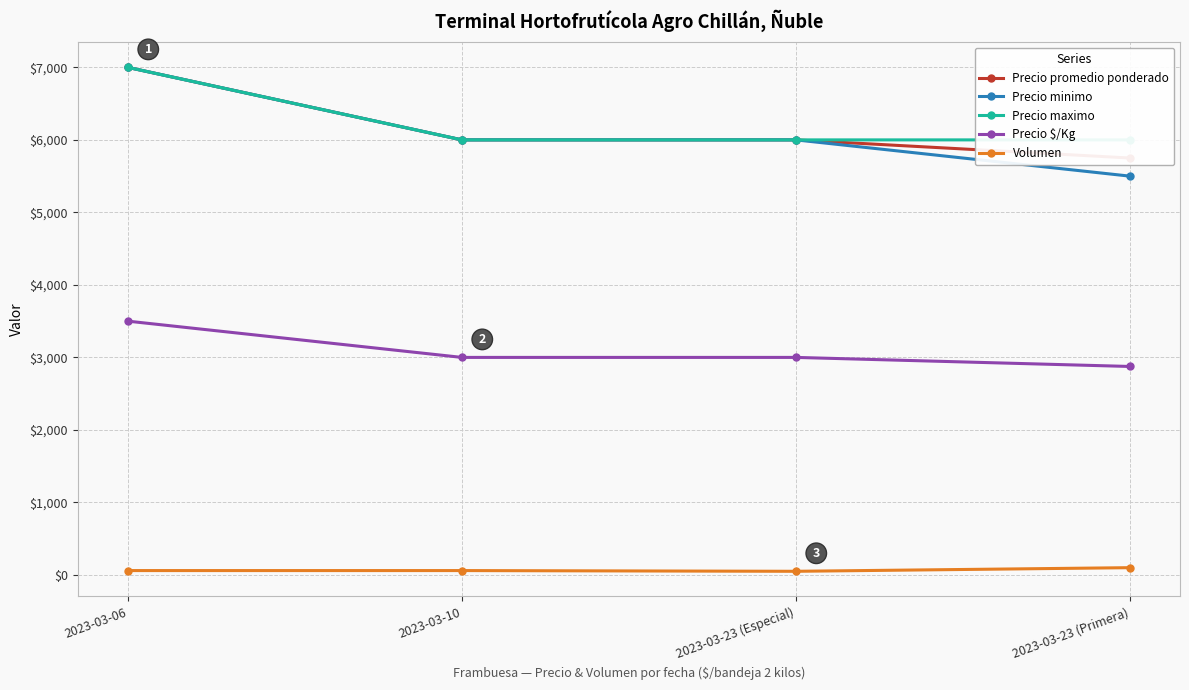

True or false: Volumen and Precio maximo intersect in this chart.

False